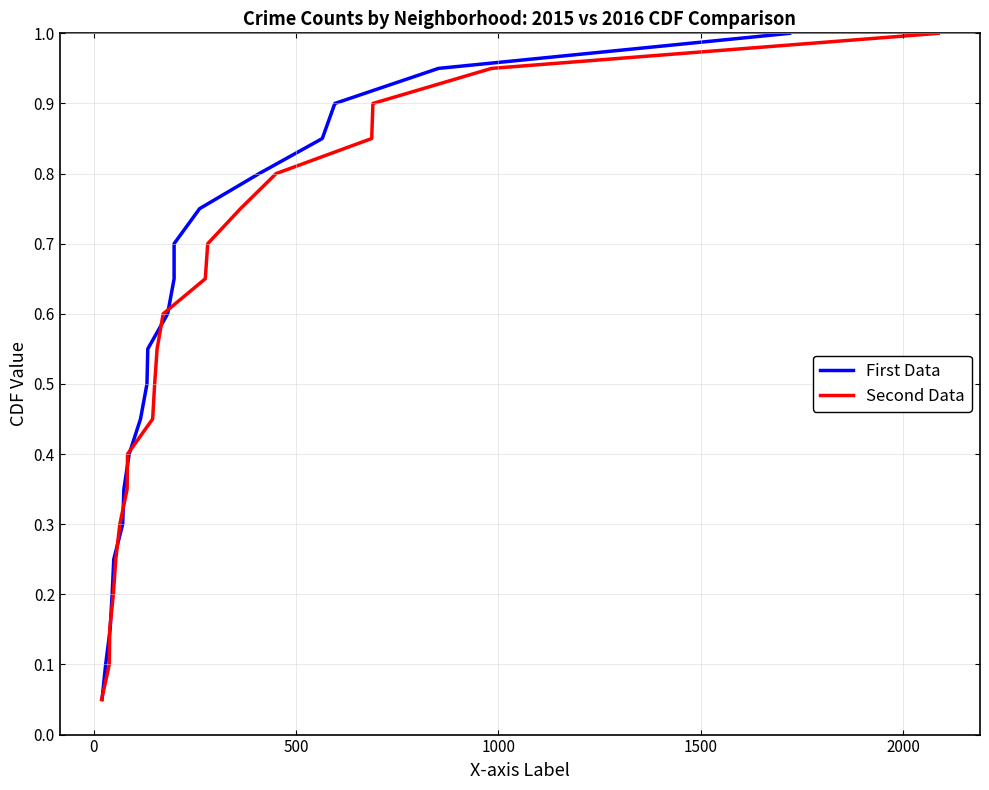

True or false: First Data and Second Data intersect in this chart.

False